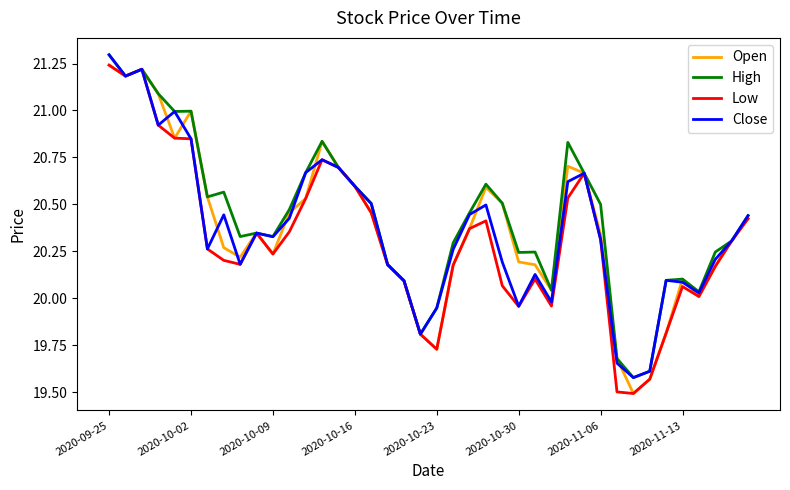

True or false: Low has more than 1 interior local peaks.

True